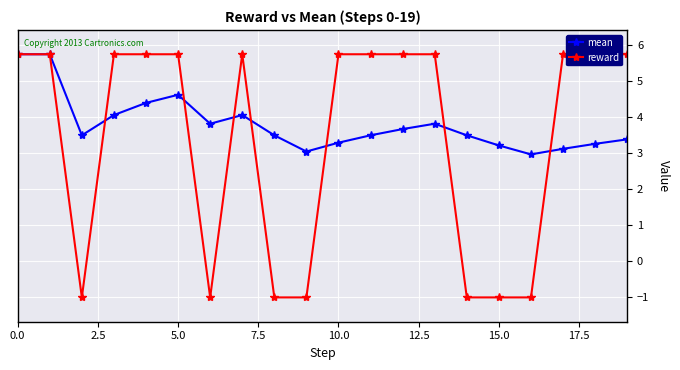

Is it true that mean equals 1.9 at 5.0?

False